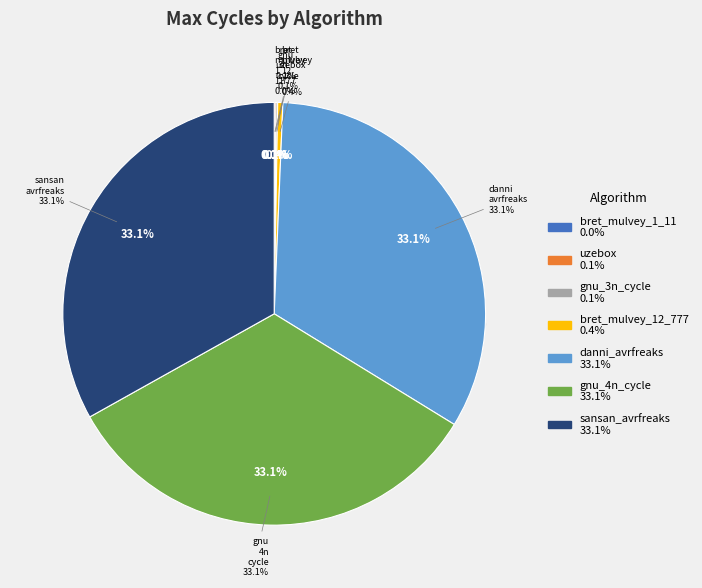

What is the change in value from uzebox to sansan_avrfreaks?

+65280